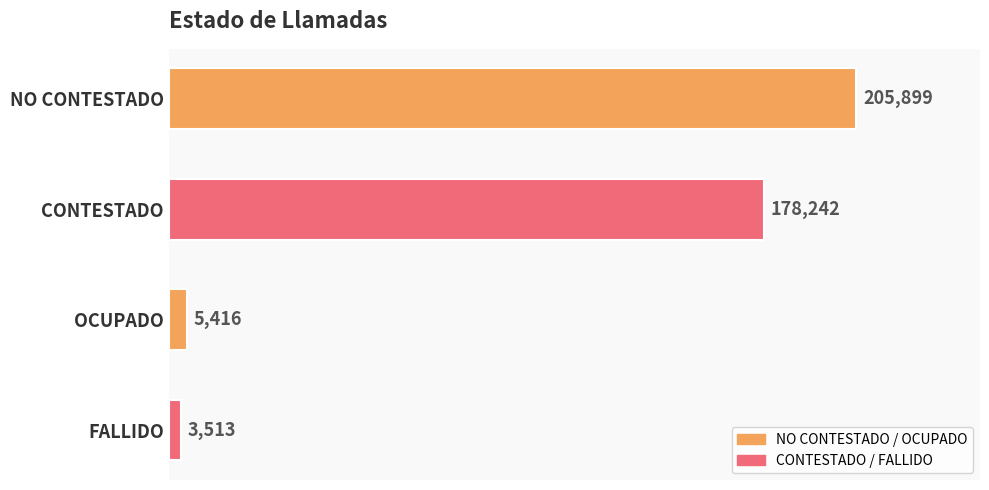

How many bars are there in total?

4